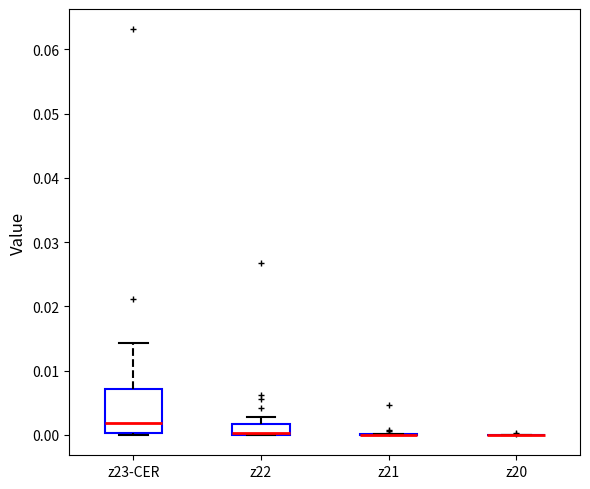

Which box is the tallest, from its lower edge to its upper edge?

z23-CER